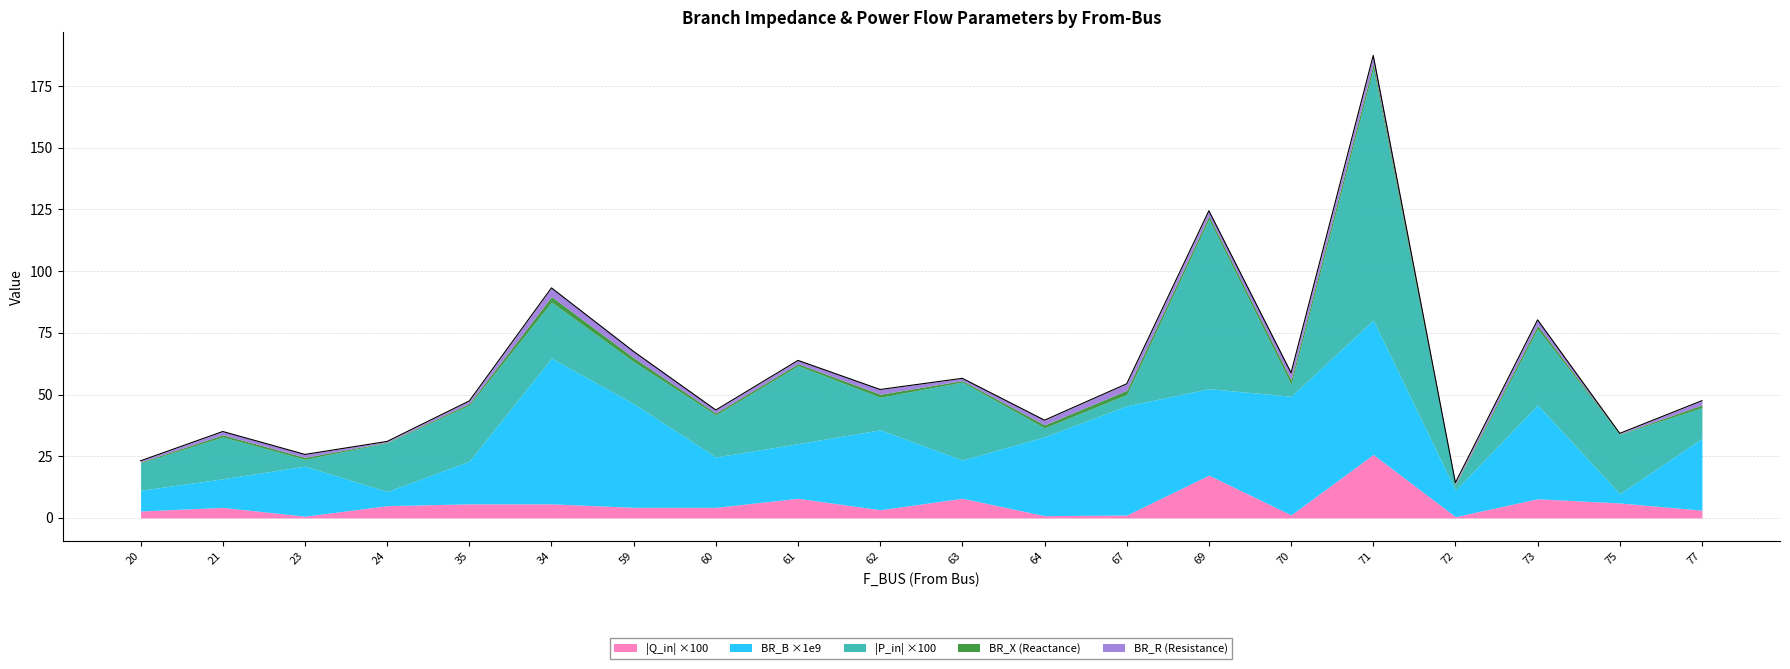

True or false: BR_X and BR_B_scaled intersect in this chart.

False